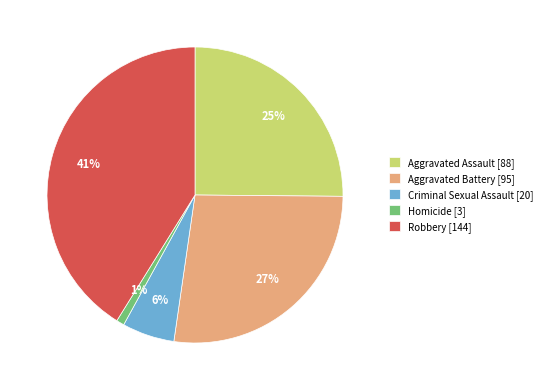

How many slices are in this pie chart?

5